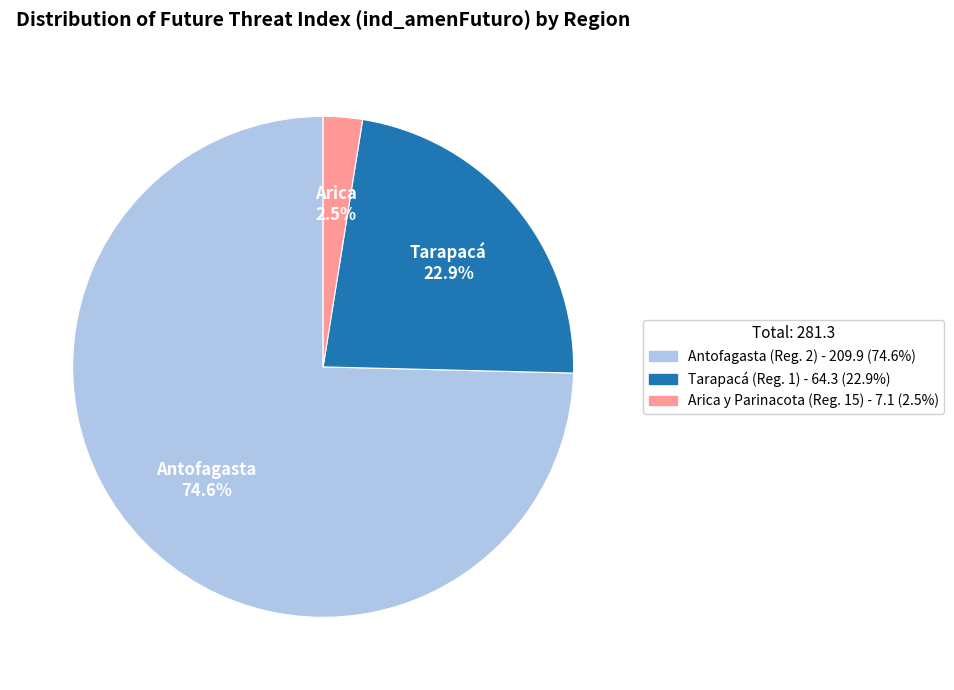

Is there a majority slice in this chart?

Yes